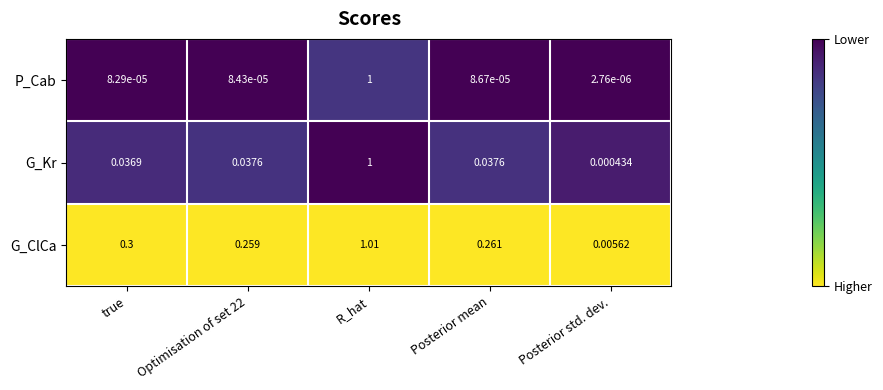

At which label is G_Kr closest to 0?

Posterior std. dev.